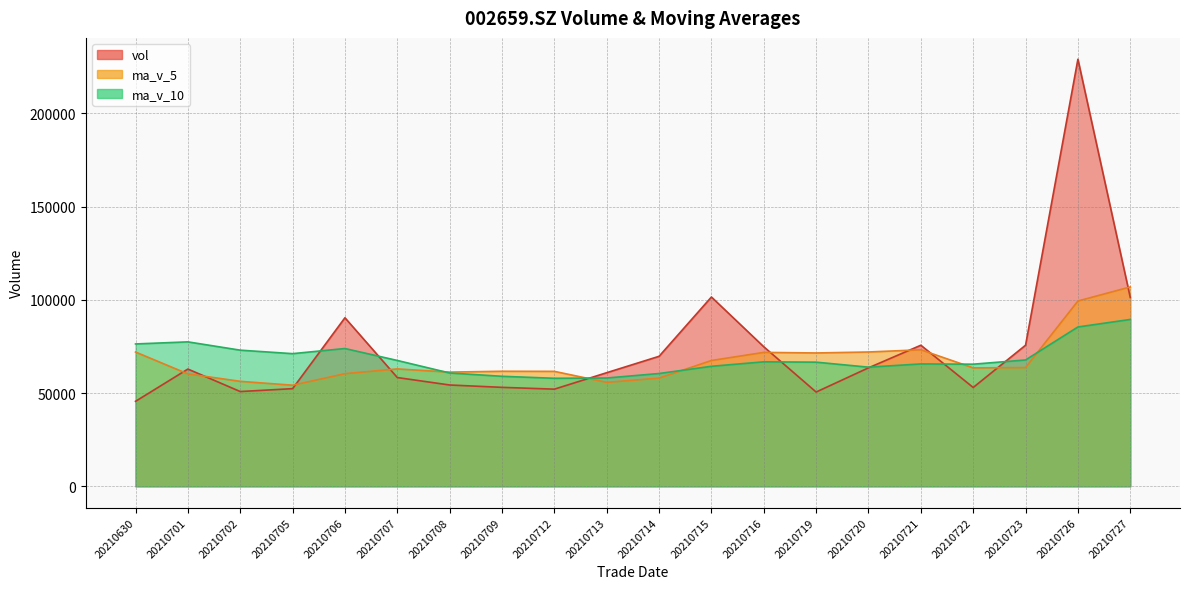

What is the sum of the vol values at 20210719 and 20210630?

96152.0